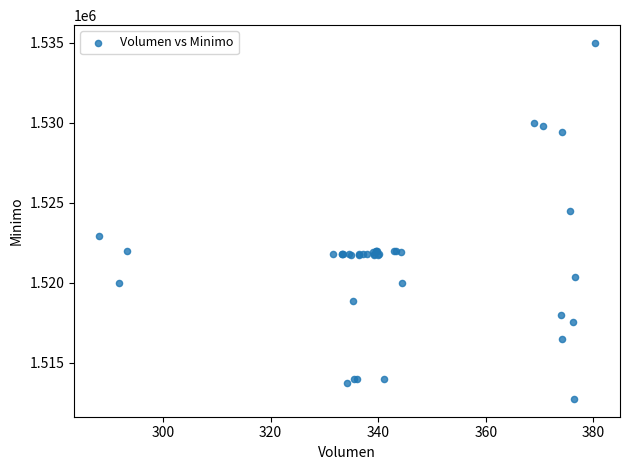

What Y value in the scatter plot is closest to 1523862?

1524513